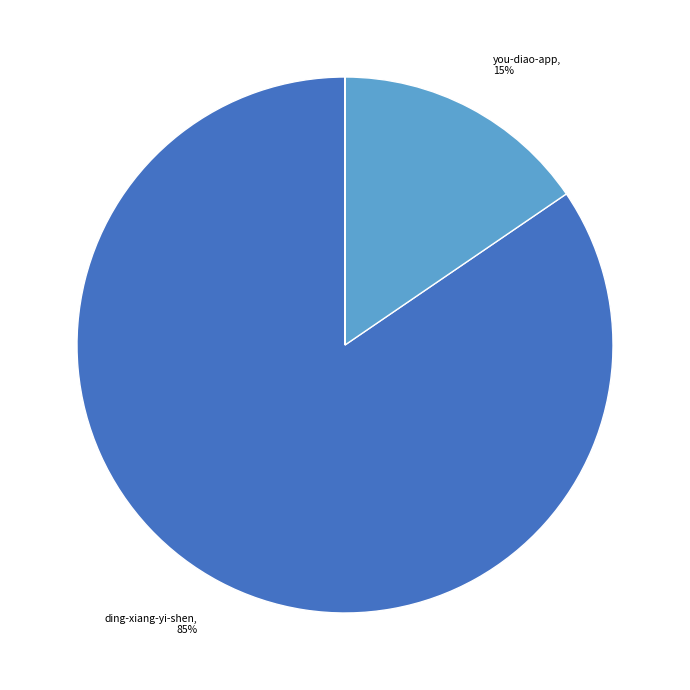

To the nearest percent, what is the difference between the largest and smallest slice percentages?

85%